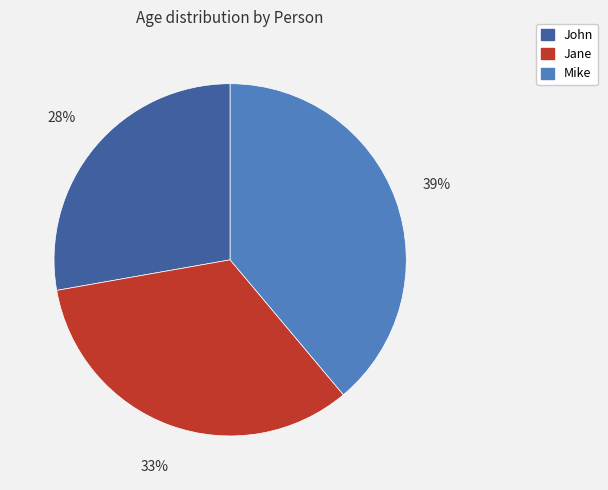

Rank the categories by value from lowest to highest.

John, Jane, Mike